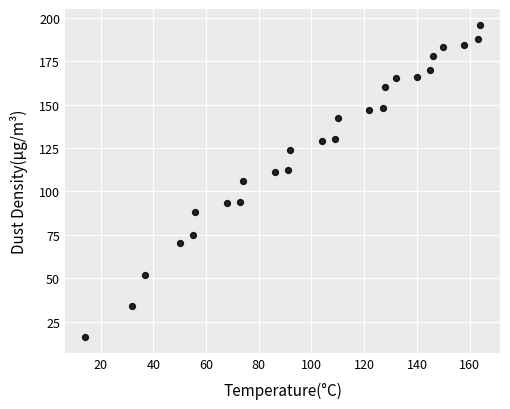

What is the range of Y values (max minus min)?

180